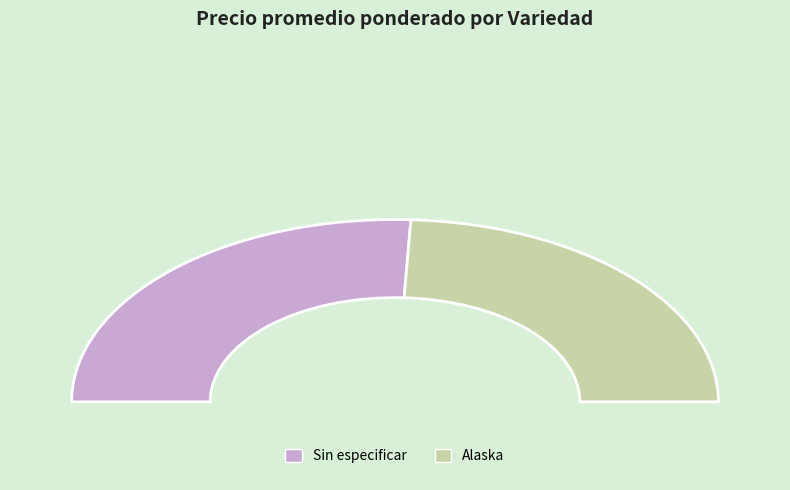

The Sin especificar slice represents 38% of the pie. True or false?

False